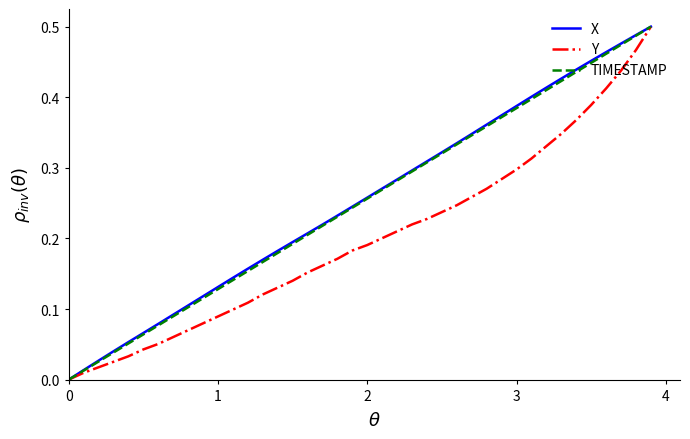

True or false: X and Y intersect in this chart.

False